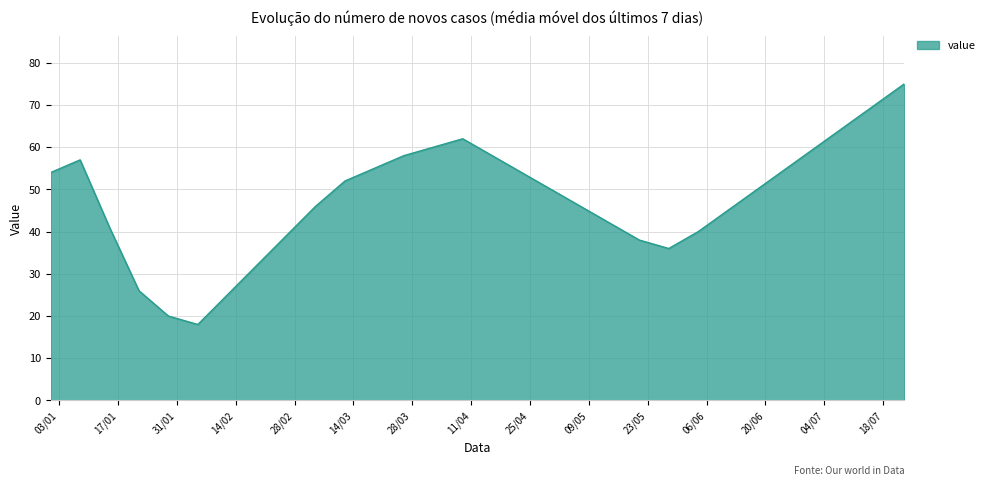

What is the maximum value shown in the chart?

75